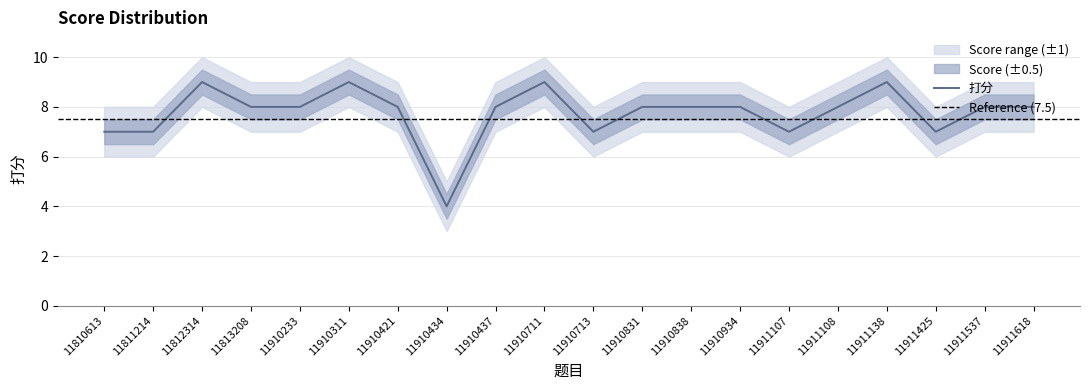

Reading left to right, transcribe all the data shown in this chart.

打分: 11810613=7	11811214=7	11812314=9	11813208=8	11910233=8	11910311=9	11910421=8	11910434=4	11910437=8	11910711=9	11910713=7	11910831=8	11910838=8	11910934=8	11911107=7	11911108=8	11911138=9	11911425=7	11911537=8	11911618=8
upper: 11810613=8	11811214=8	11812314=10	11813208=9	11910233=9	11910311=10	11910421=9	11910434=5	11910437=9	11910711=10	11910713=8	11910831=9	11910838=9	11910934=9	11911107=8	11911108=9	11911138=10	11911425=8	11911537=9	11911618=9
lower: 11810613=6	11811214=6	11812314=8	11813208=7	11910233=7	11910311=8	11910421=7	11910434=3	11910437=7	11910711=8	11910713=6	11910831=7	11910838=7	11910934=7	11911107=6	11911108=7	11911138=8	11911425=6	11911537=7	11911618=7